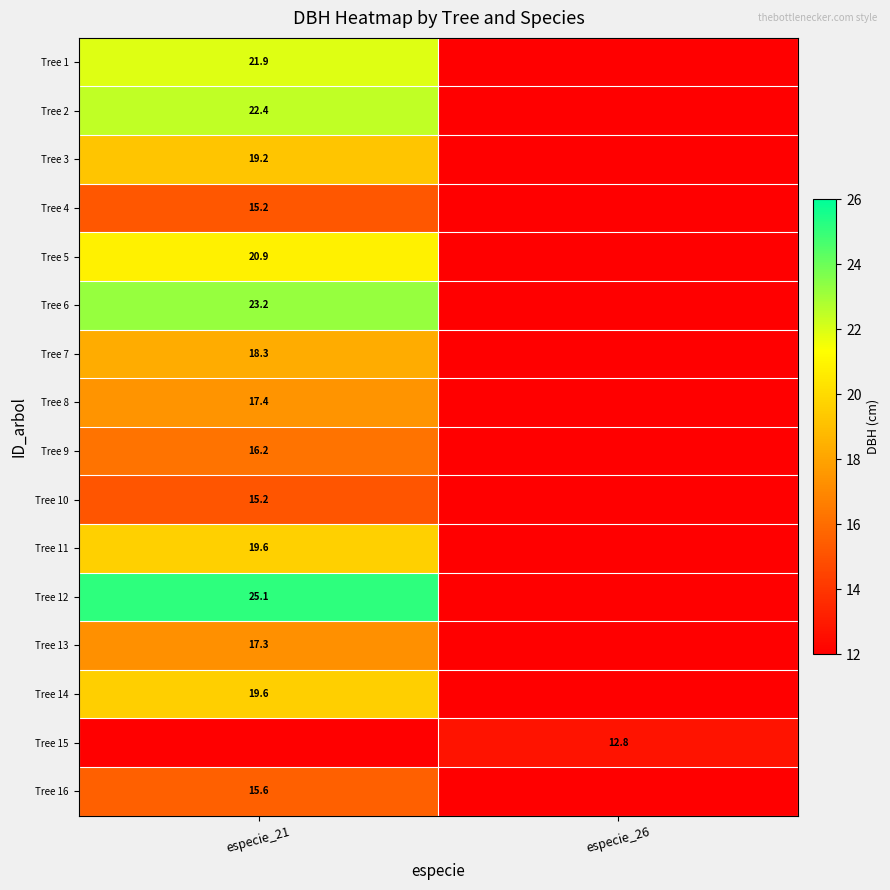

At how many categories does at least one series exceed 23?

1